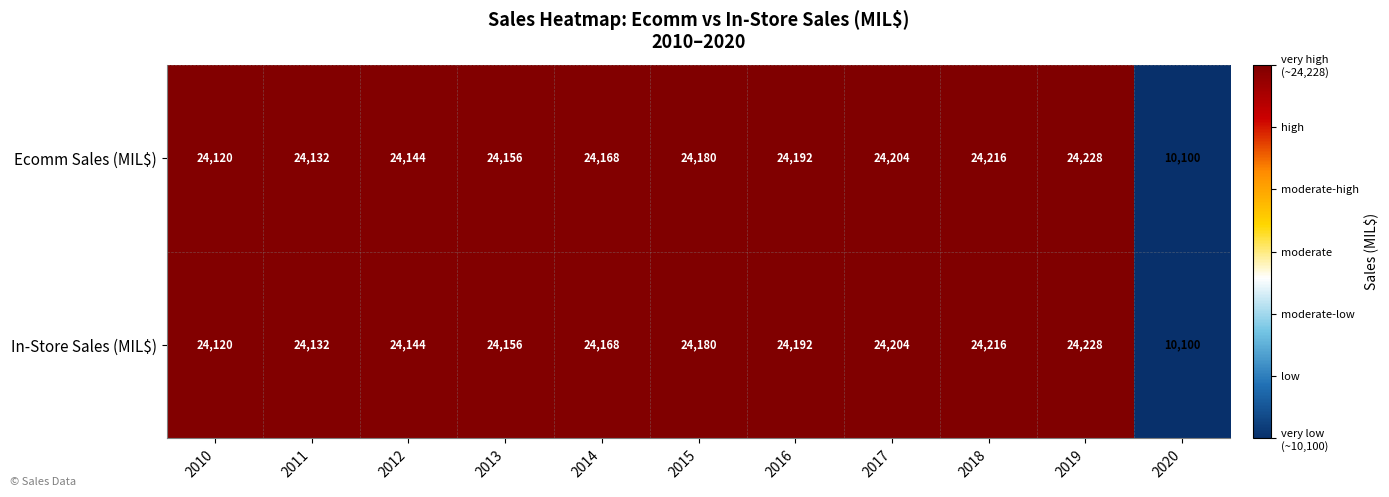

What is the lowest value of the In-Store Sales (MIL$) series?

10100